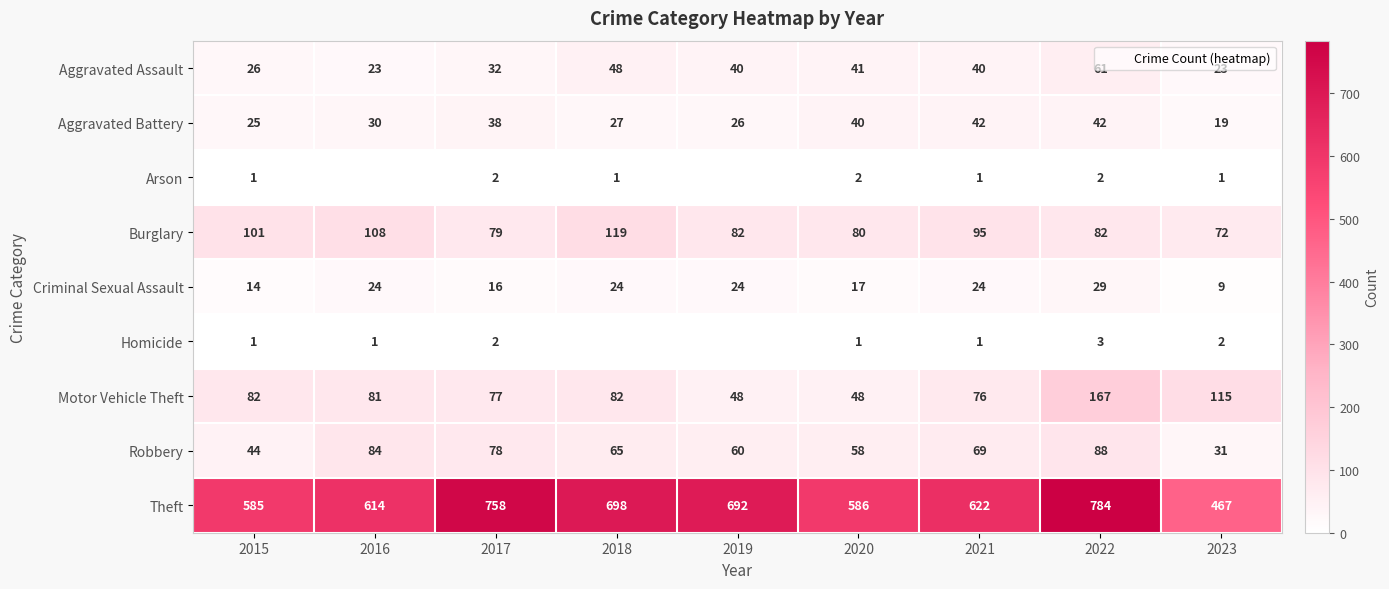

At 2018, list the series in order from smallest to largest.

Homicide, Arson, Criminal Sexual Assault, Aggravated Battery, Aggravated Assault, Robbery, Motor Vehicle Theft, Burglary, Theft